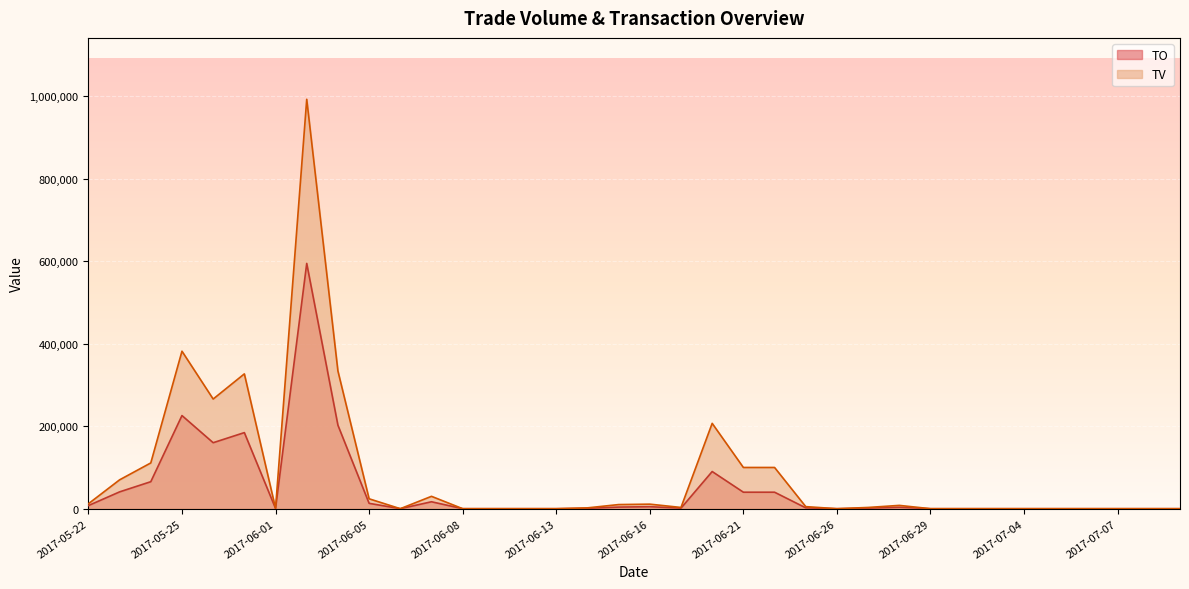

The value of TO at 2017-07-06 is 0. True or false?

True